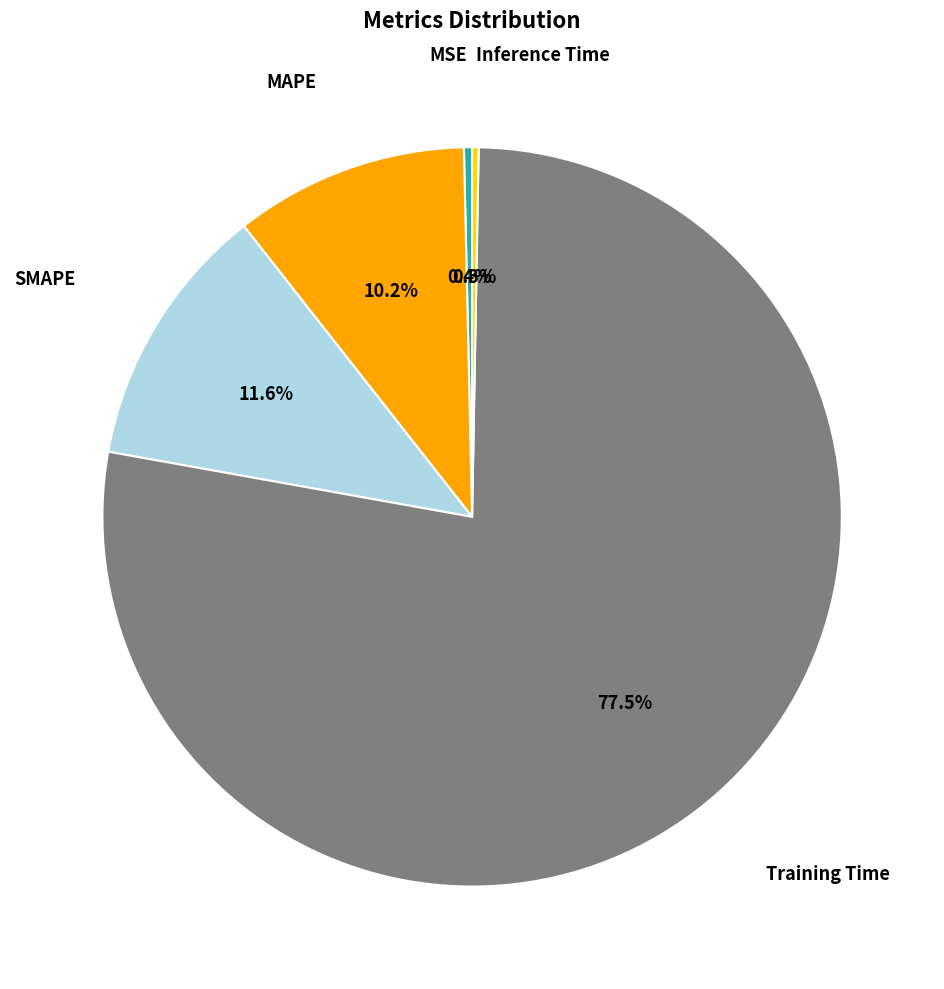

To the nearest percent, what is the difference between the largest and smallest slice percentages?

77%